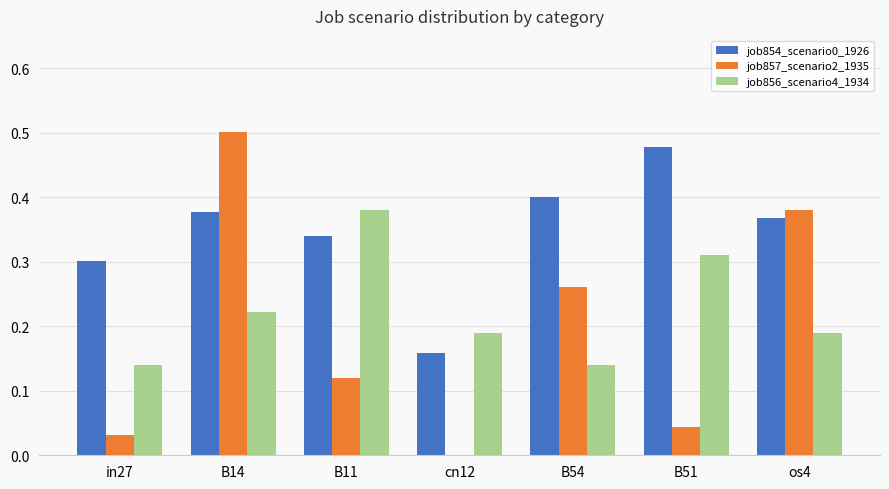

What is the sum of the job854_scenario0_1926 values at os4 and B51?

0.8